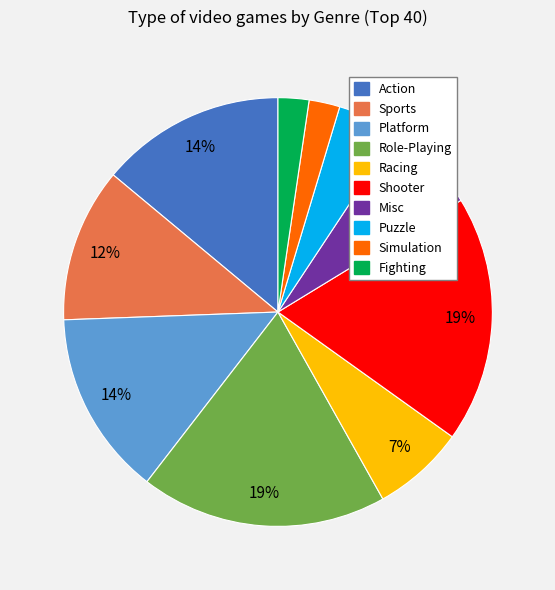

Approximately how many times larger is the value at Platform compared to Action?

1.0